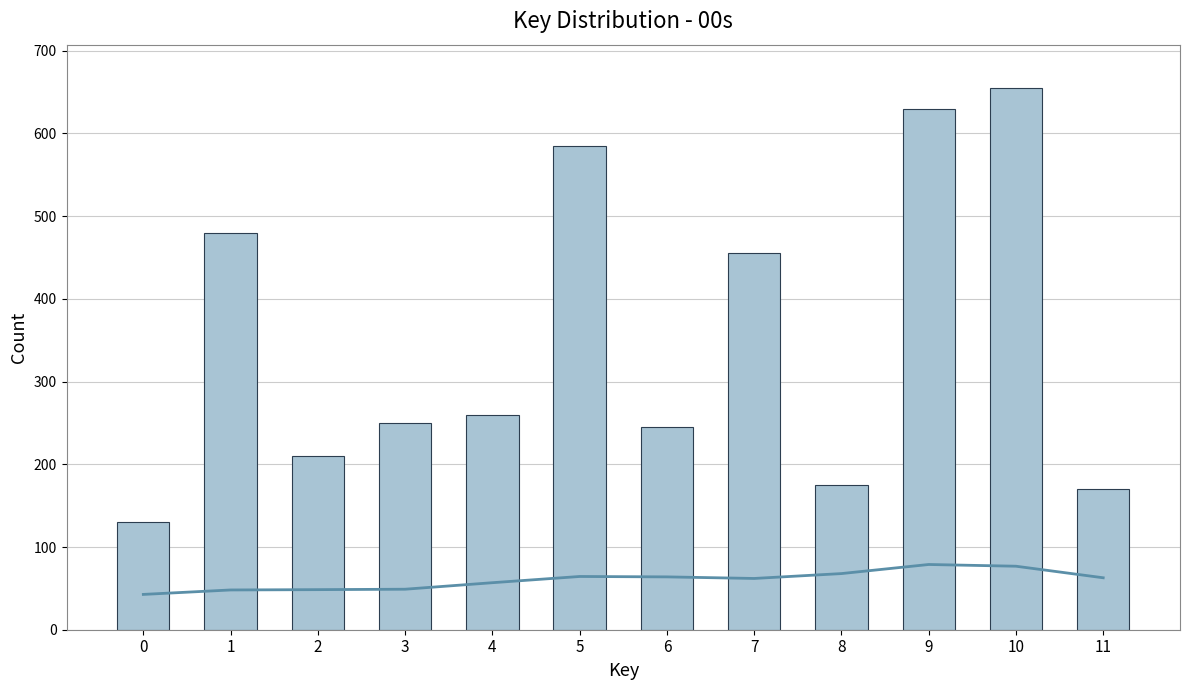

List the labels in order of Trend value, largest first.

9, 10, 8, 5, 6, 11, 7, 4, 3, 2, 1, 0